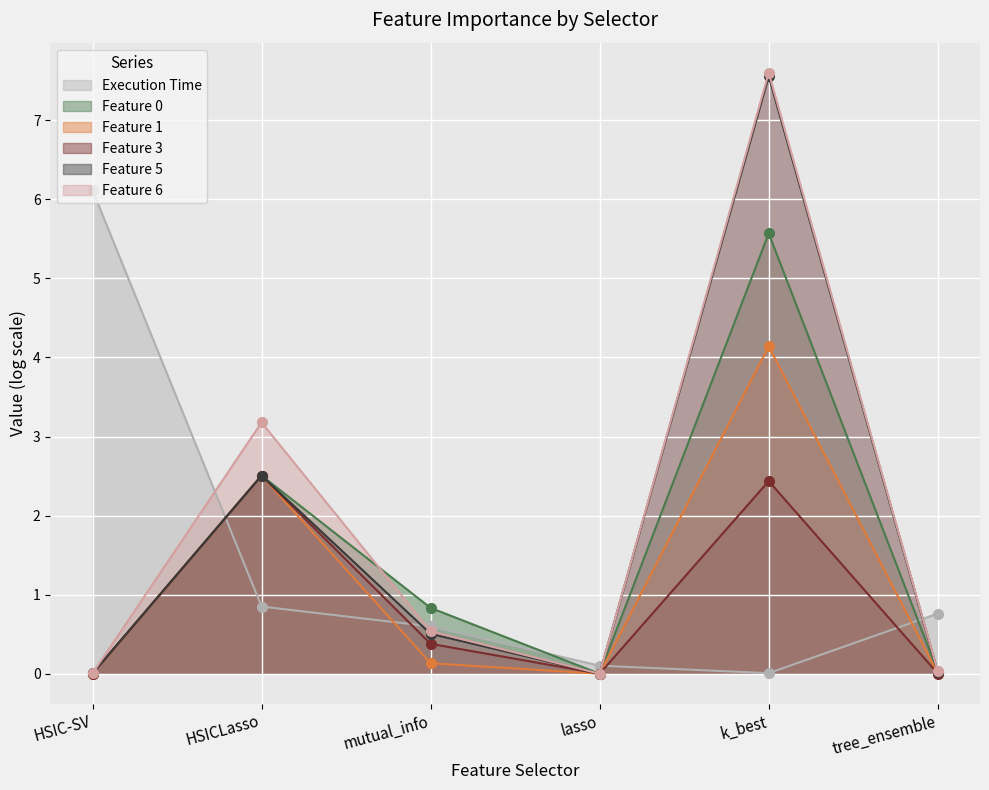

The Execution Time series shows 0.8 at tree_ensemble. True or false?

True